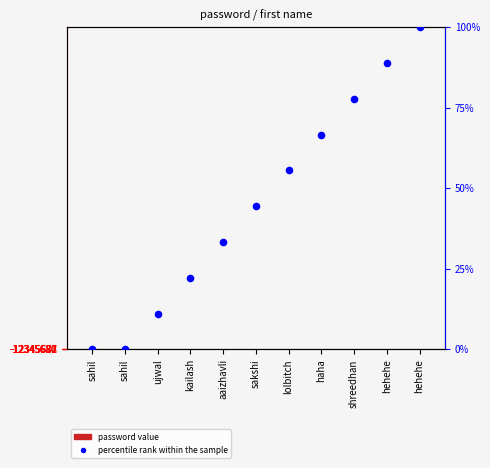

Which series has the largest total across all categories?

percentile rank within the sample